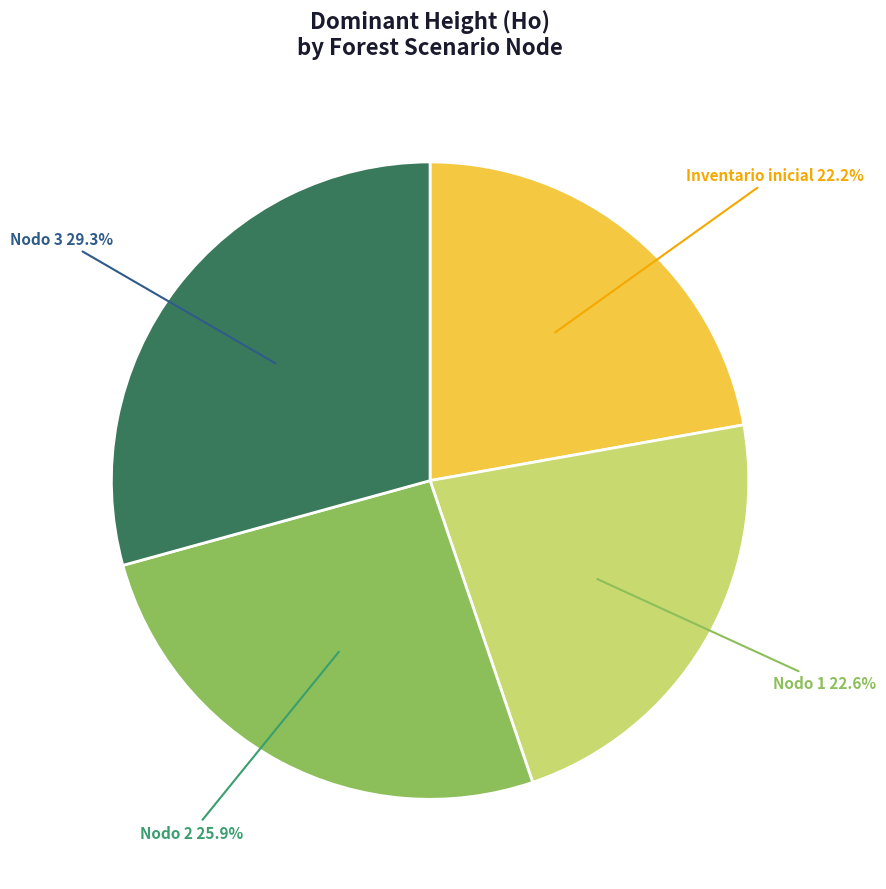

How many segments does this pie chart have?

4